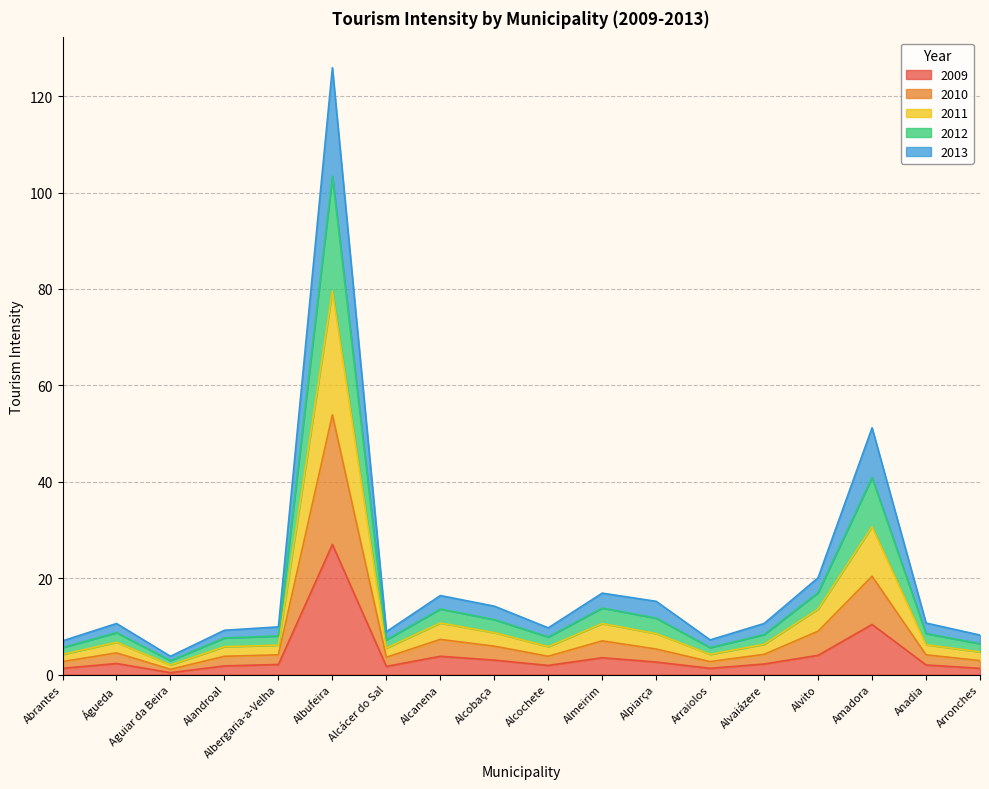

How many lines are shown in the chart?

5